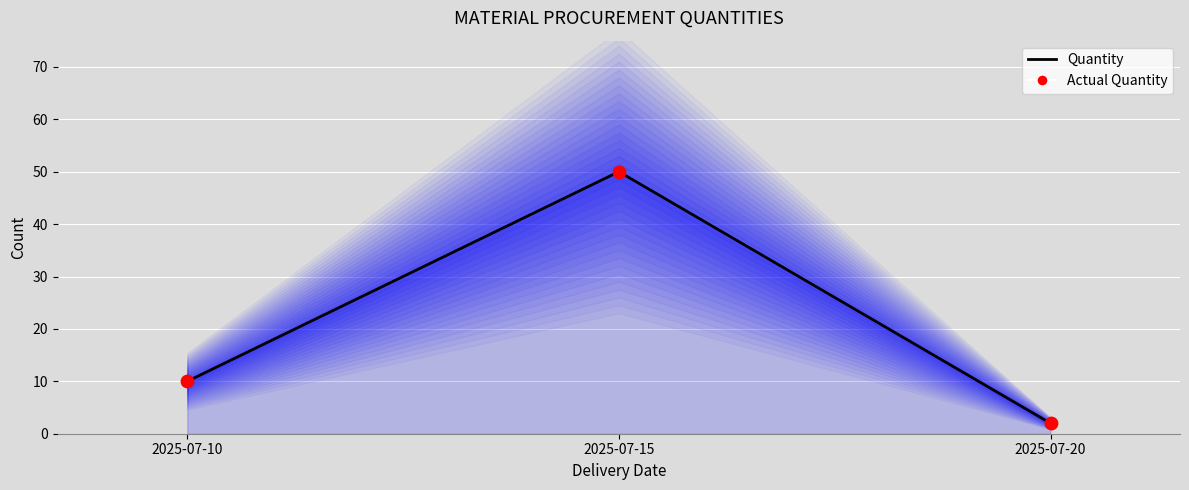

Which series contains the highest Y value?

Quantity (central)